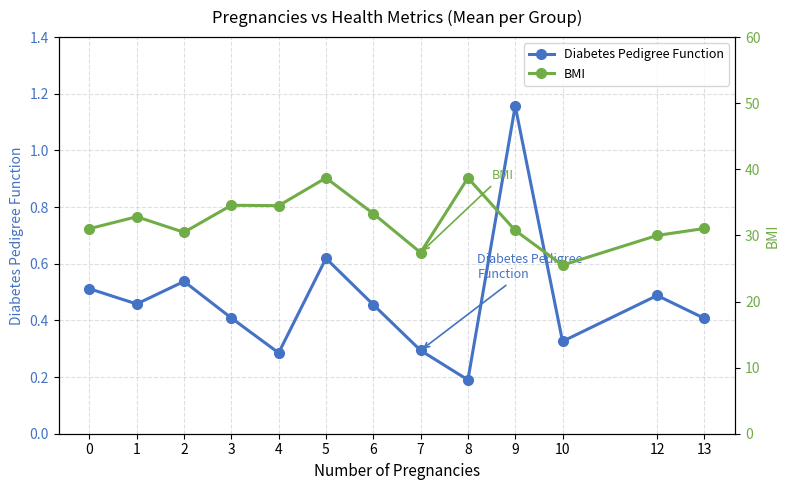

True or false: Diabetes Pedigree Function has more than 2 points higher than both neighbors.

True